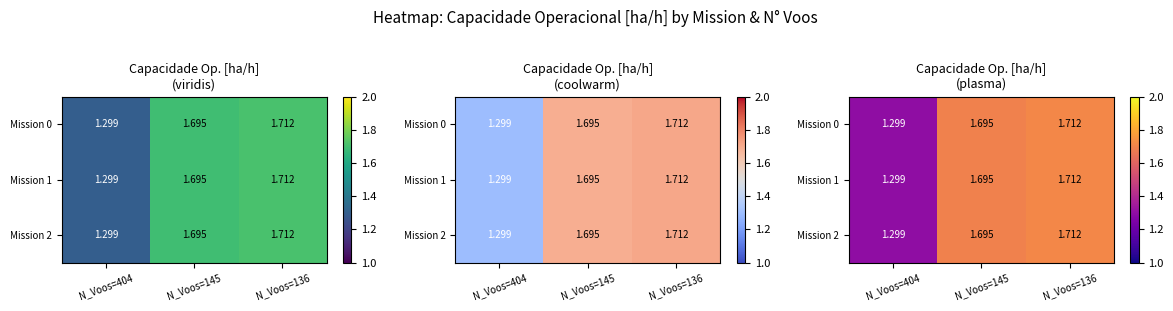

How many Mission 0 values are between 1 and 2?

3